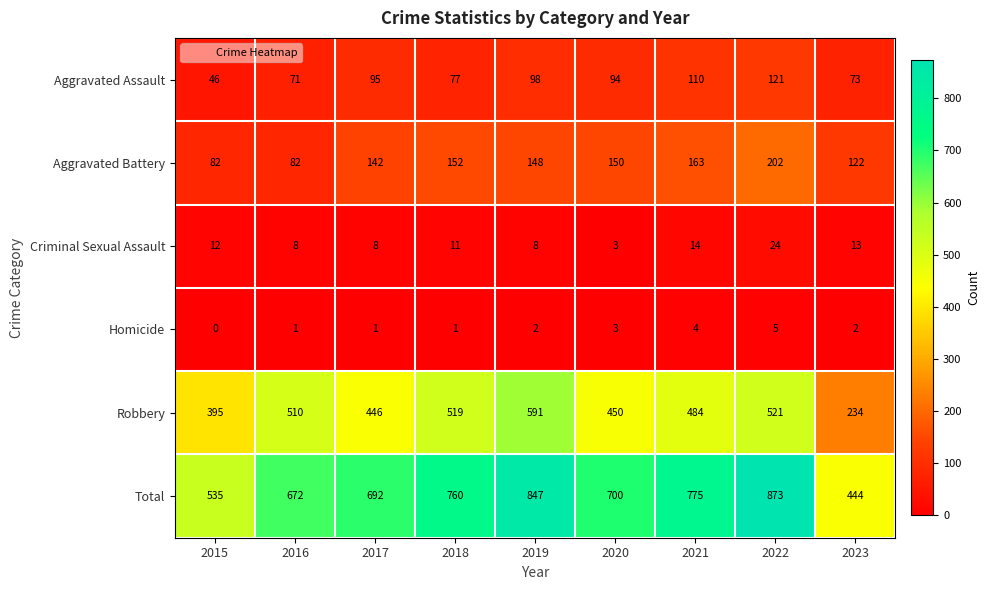

True or false: Aggravated Battery has a value of 122 at 2023.

True